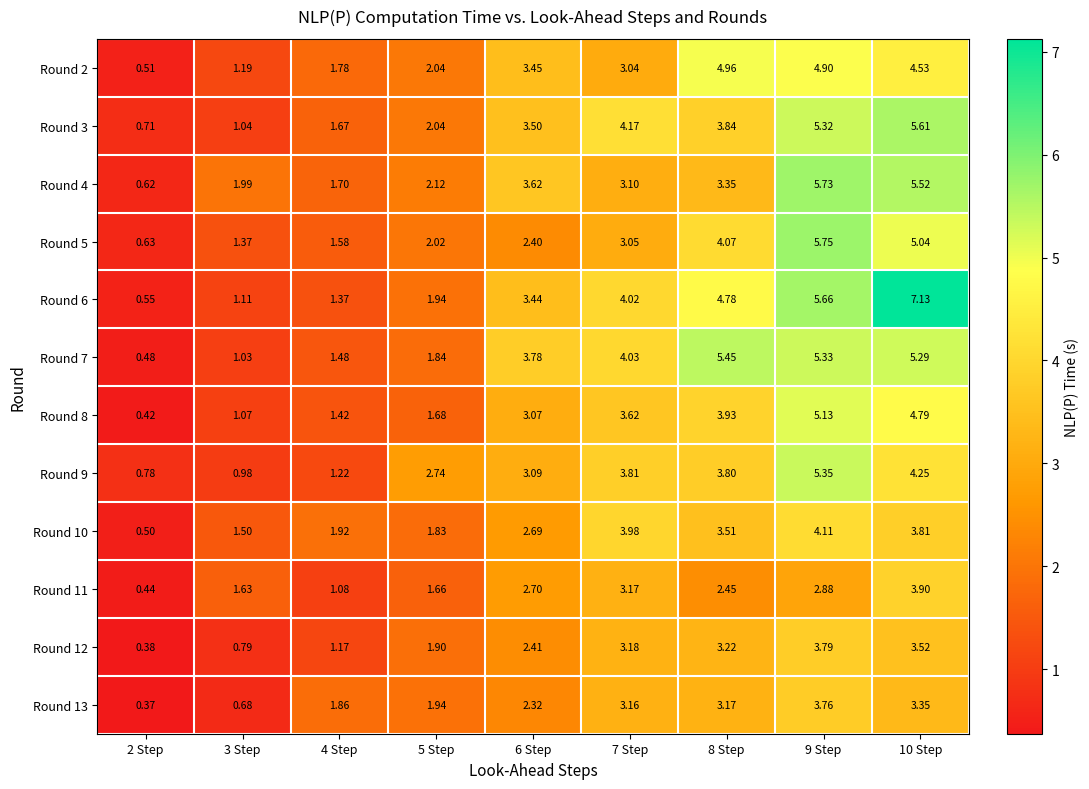

Is the value of Round 7 at 8 Step greater than the value of Round 12 at 3 Step?

Yes